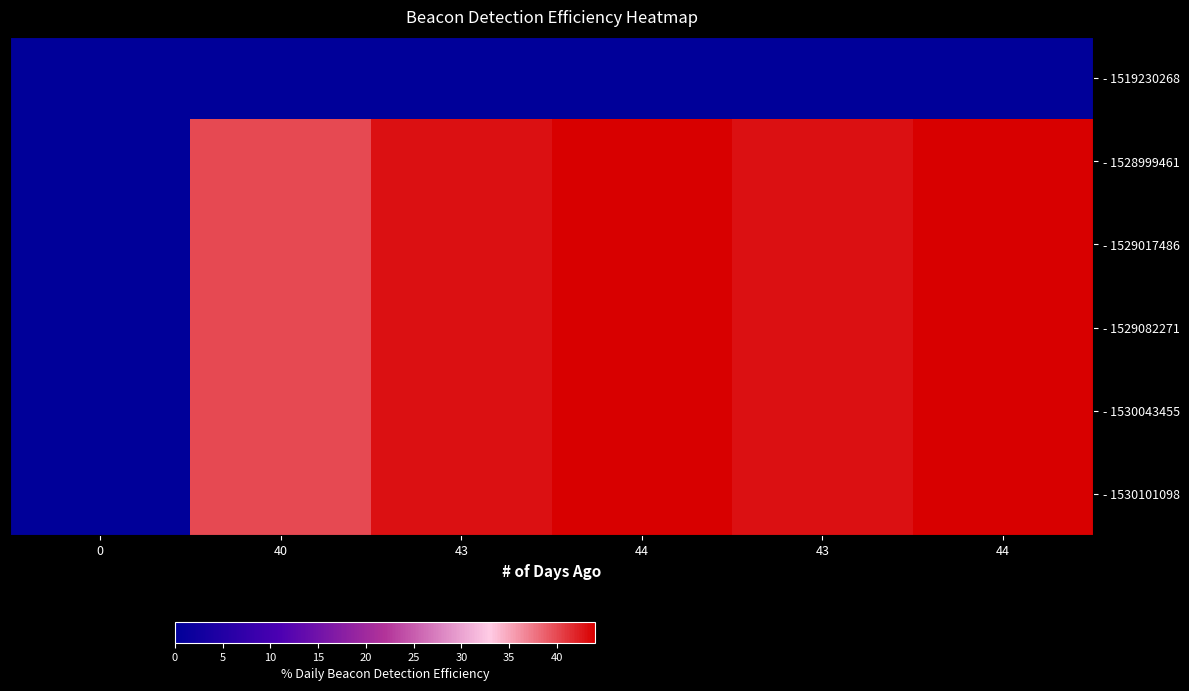

What is the difference between the highest and lowest values at 44?

44